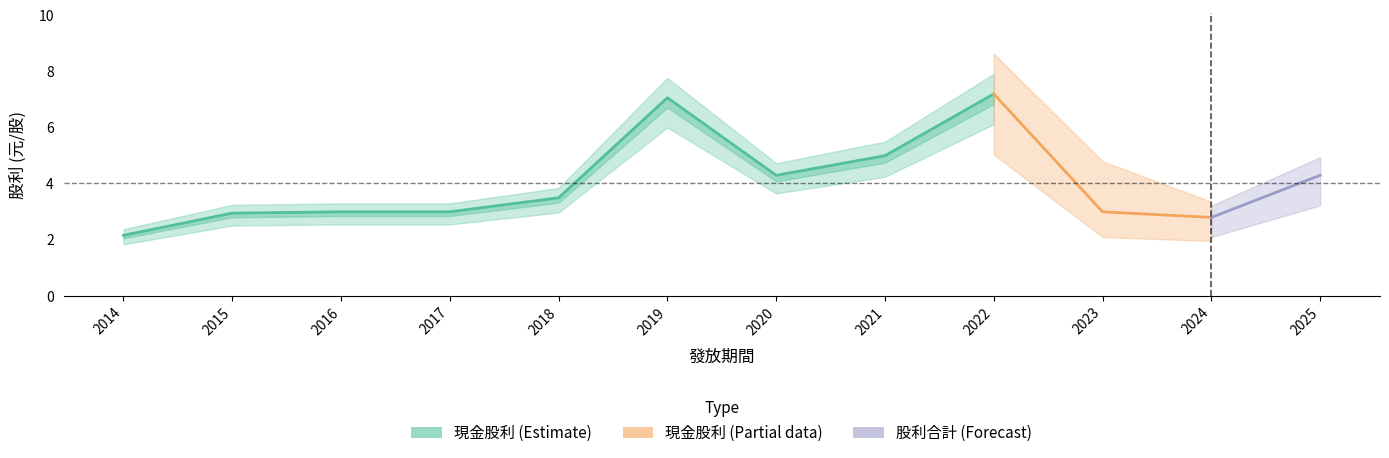

True or false: 股票股利 (合計) has more than 2 interior local peaks.

False